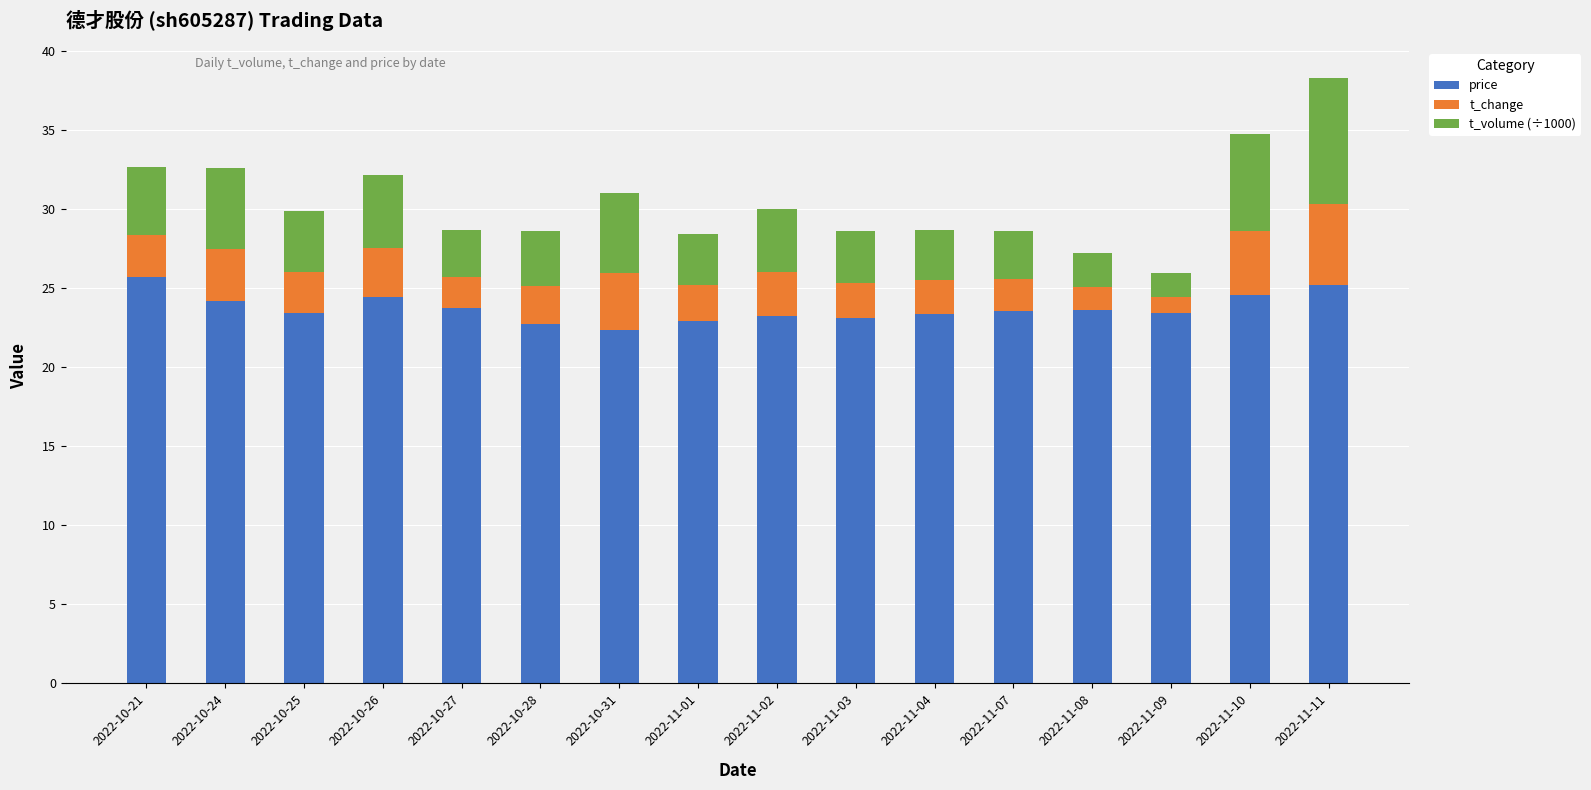

At which category is the sum across all series the highest?

2022-11-11